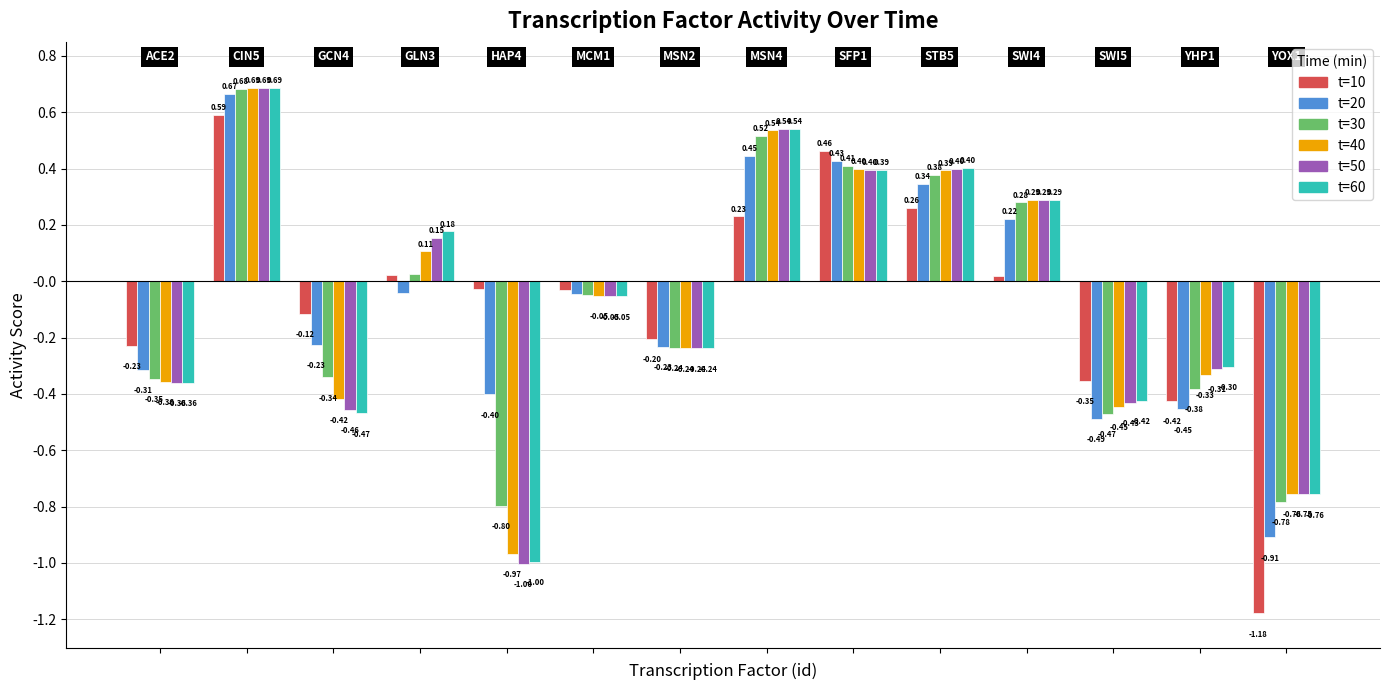

What is the difference between the second highest and second lowest values in the t=30 series?

1.3